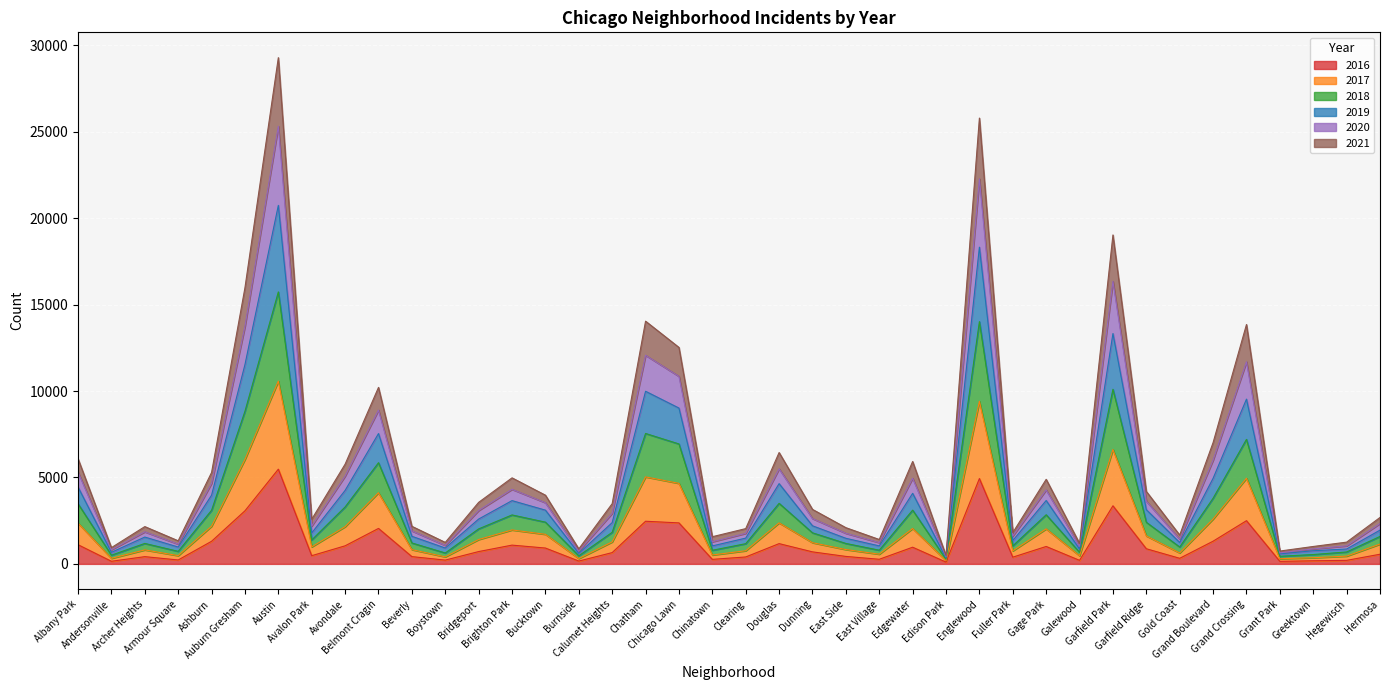

The value of 2021 at Chinatown is 1732. True or false?

False